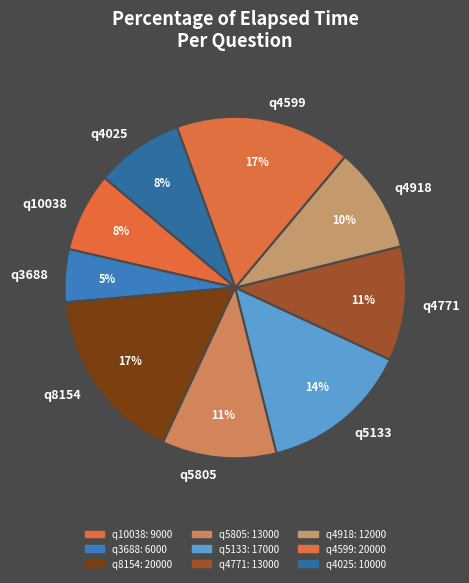

The q8154 slice represents 17% of the pie. True or false?

True